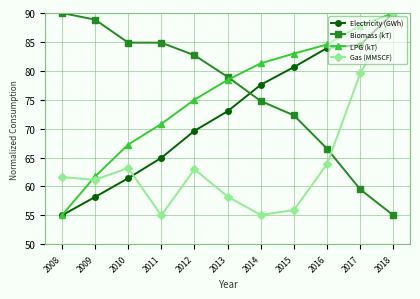

What is the difference between the Biomass (kT) values at 2017 and 2016?

7.0